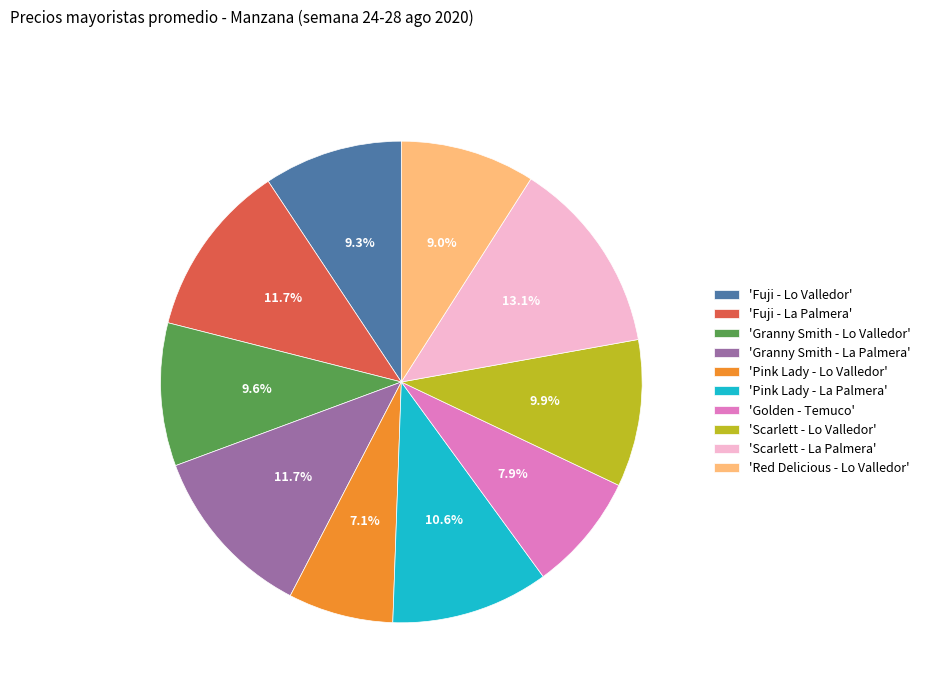

Count the number of slices in the pie.

10